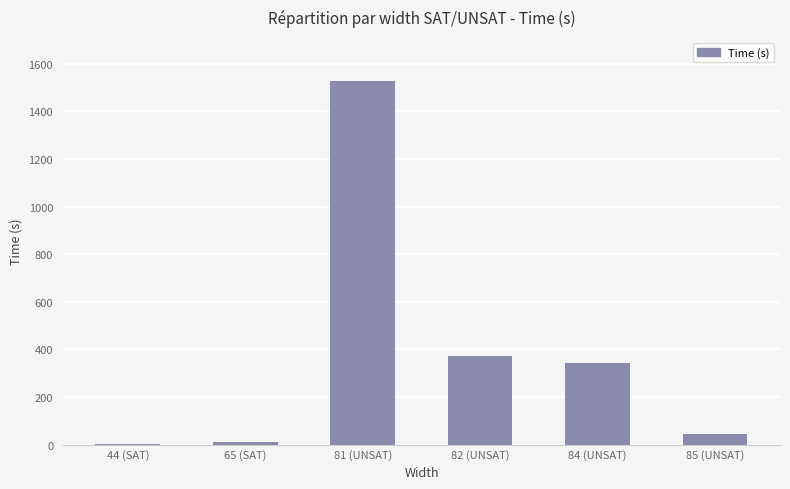

What is the maximum value shown in the chart?

1528.9